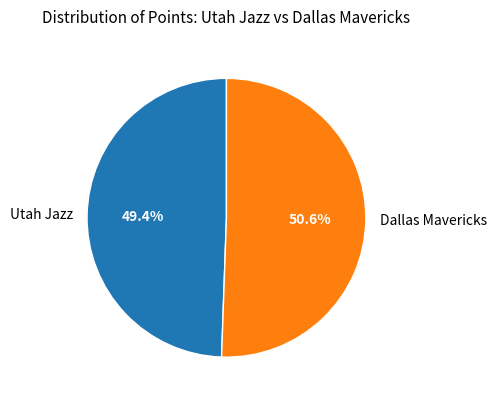

How many segments does this pie chart have?

2